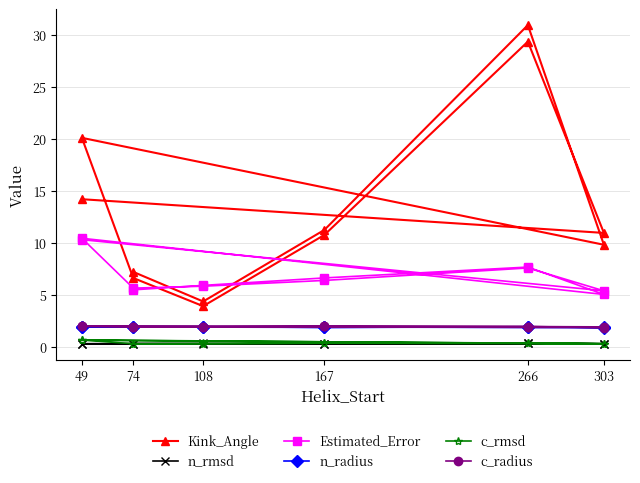

Is the value of Kink_Angle at 266 greater than the value of n_rmsd at 74?

Yes